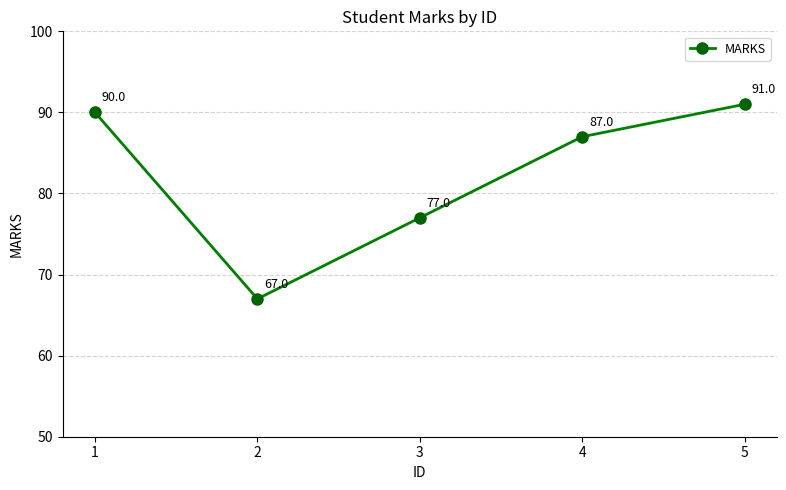

What is the difference between the values at 4 and 2?

20